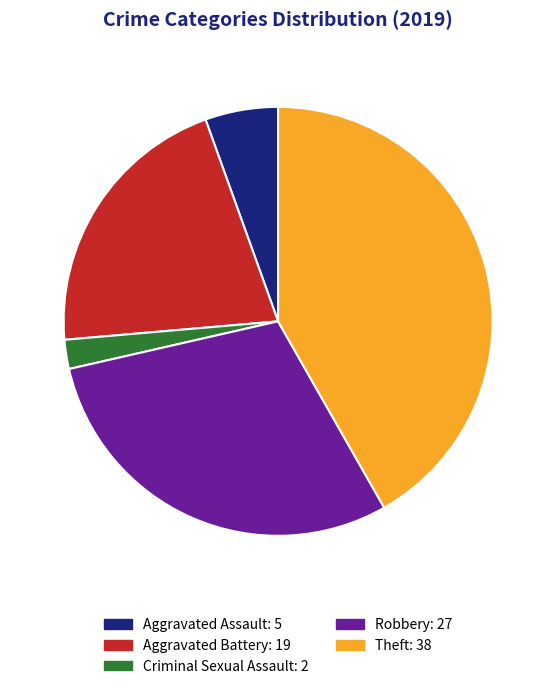

How many slices are in this pie chart?

5